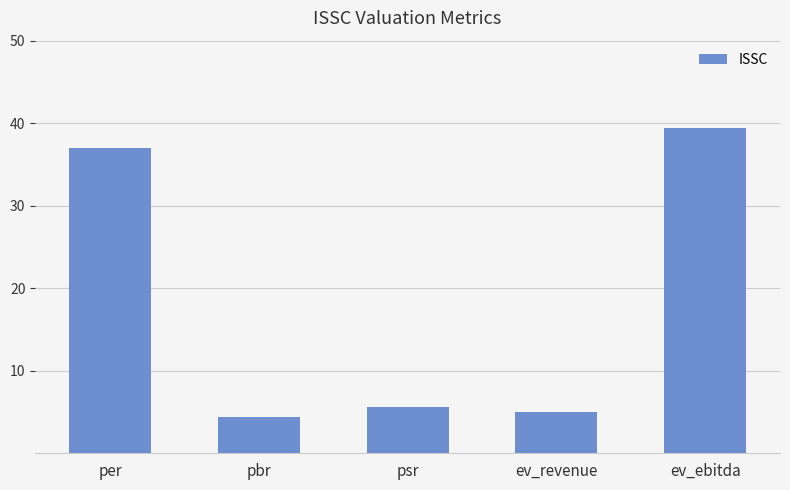

What is the sum of all values?

91.3